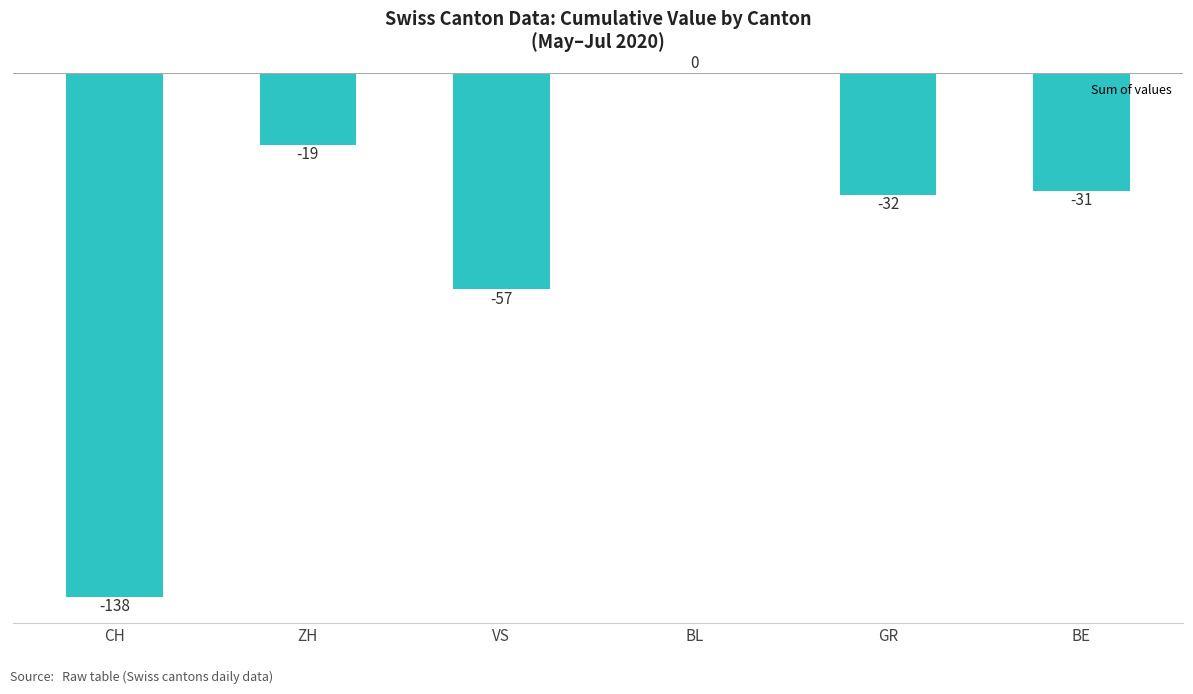

Reading left to right, what are all the values shown in this chart?

-138	-19	-57	0	-32	-31